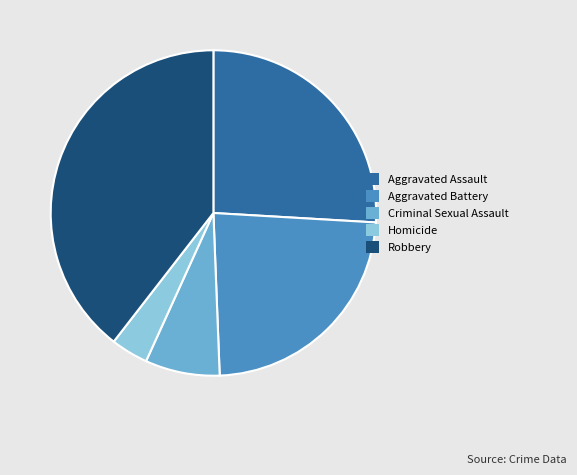

Which category has the biggest portion of the pie?

Robbery